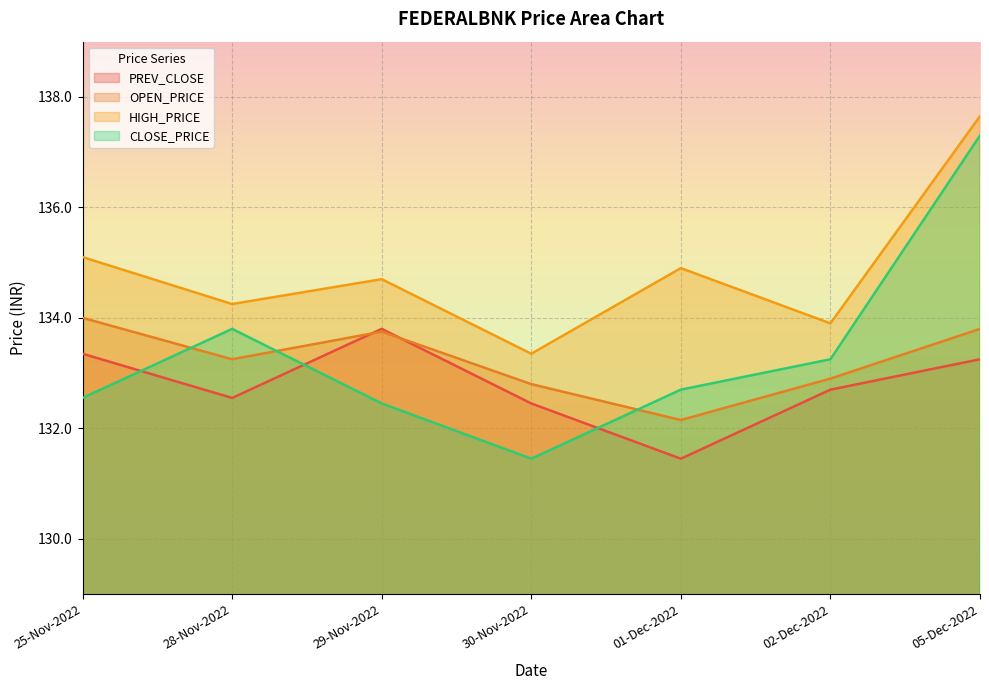

What is the average value of the PREV_CLOSE series?

132.8